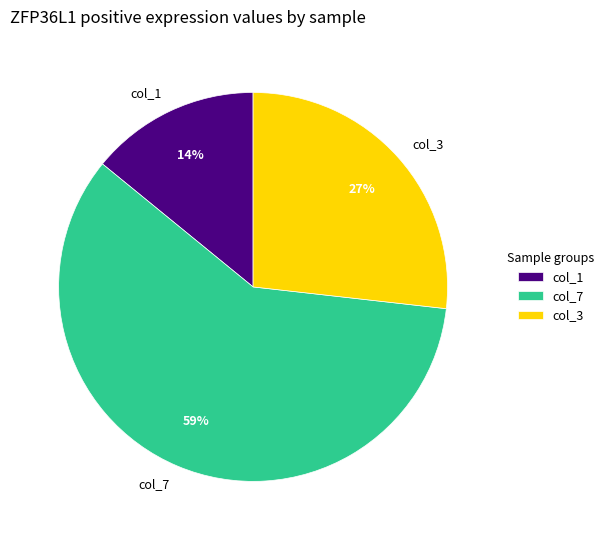

What is the largest slice in the pie chart?

col_7